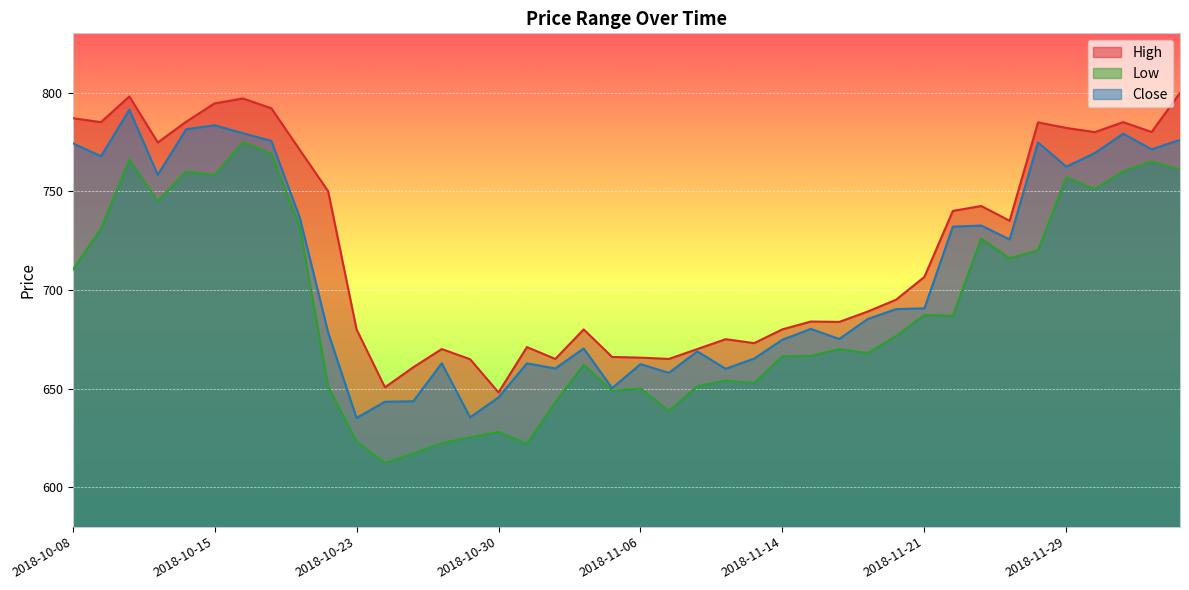

What is the spread (max minus min) of values at 2018-10-08?

77.0